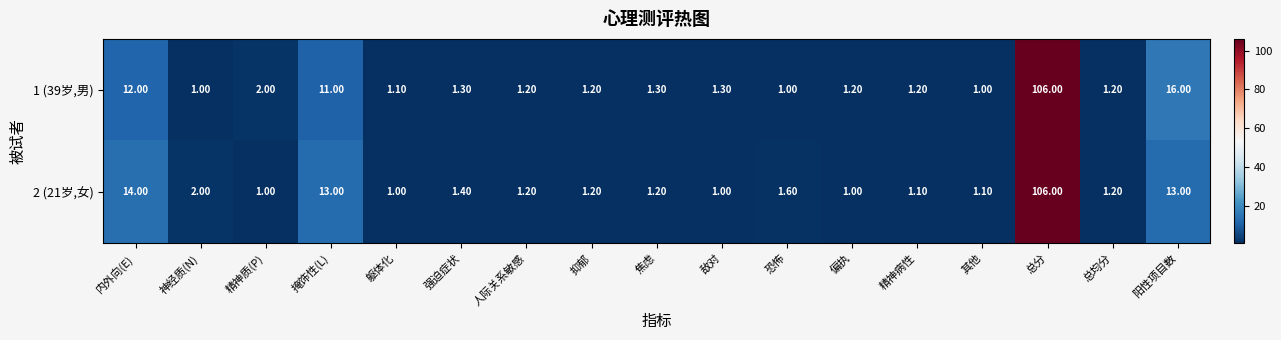

Which category has the highest value in the 1 (39岁,男) series?

总分